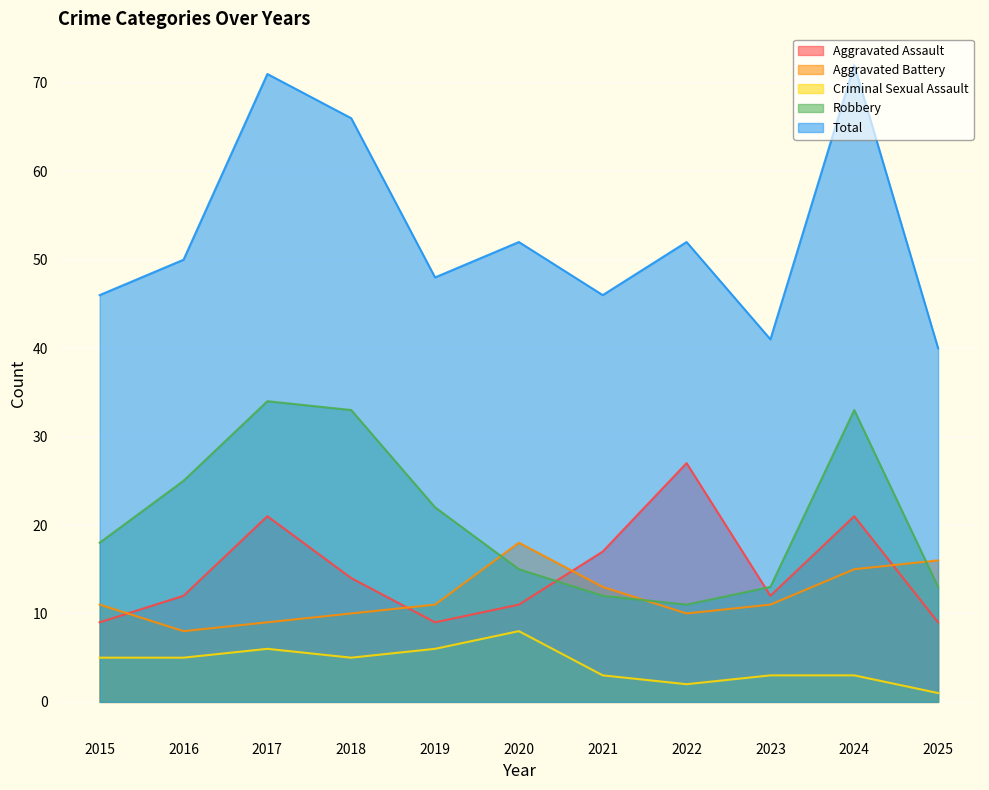

What is the sum of all Total values?

584